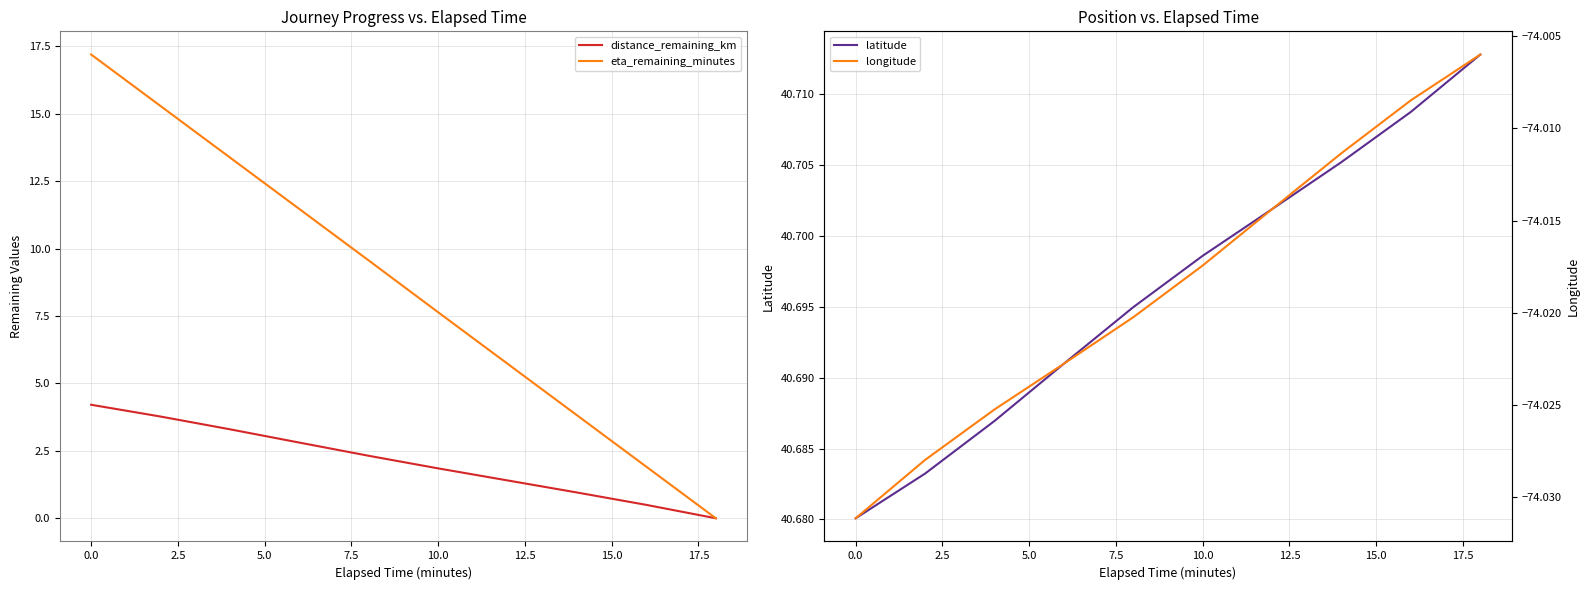

List the series in order of their peak value, lowest first.

longitude, distance_remaining_km, eta_remaining_minutes, latitude